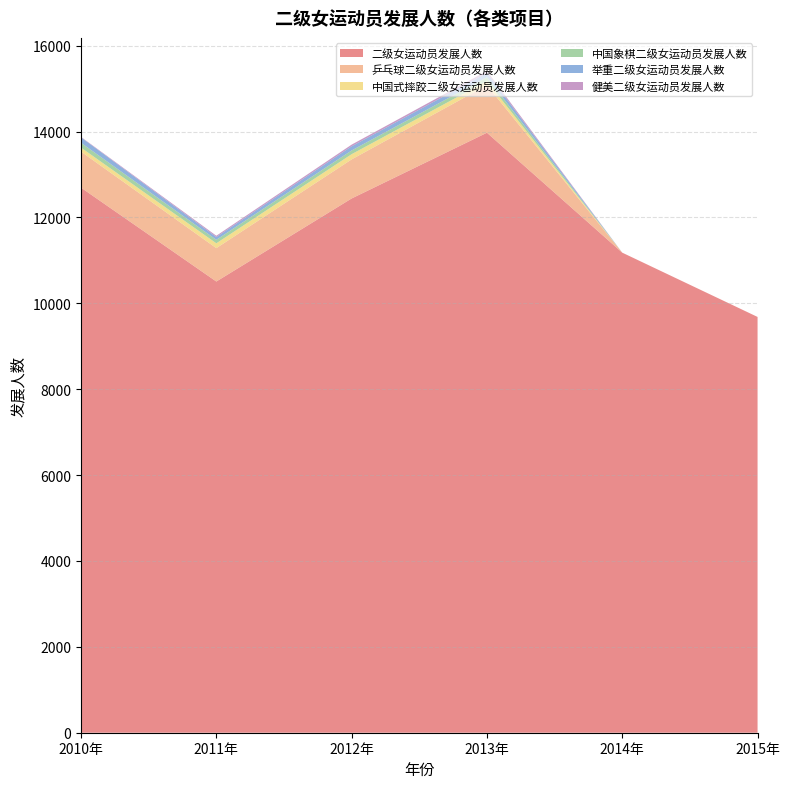

Reading left to right, extract all data points from this chart.

二级女运动员发展人数: 2010年=12694	2011年=10508	2012年=12442	2013年=13973	2014年=11180	2015年=9683
乒乓球二级女运动员发展人数: 2010年=839	2011年=777	2012年=910	2013年=1107	2014年=0	2015年=0
中国式摔跤二级女运动员发展人数: 2010年=93	2011年=113	2012年=121	2013年=97	2014年=0	2015年=0
中国象棋二级女运动员发展人数: 2010年=113	2011年=81	2012年=87	2013年=89	2014年=0	2015年=0
举重二级女运动员发展人数: 2010年=126	2011年=66	2012年=97	2013年=101	2014年=0	2015年=0
健美二级女运动员发展人数: 2010年=10	2011年=29	2012年=39	2013年=44	2014年=0	2015年=0